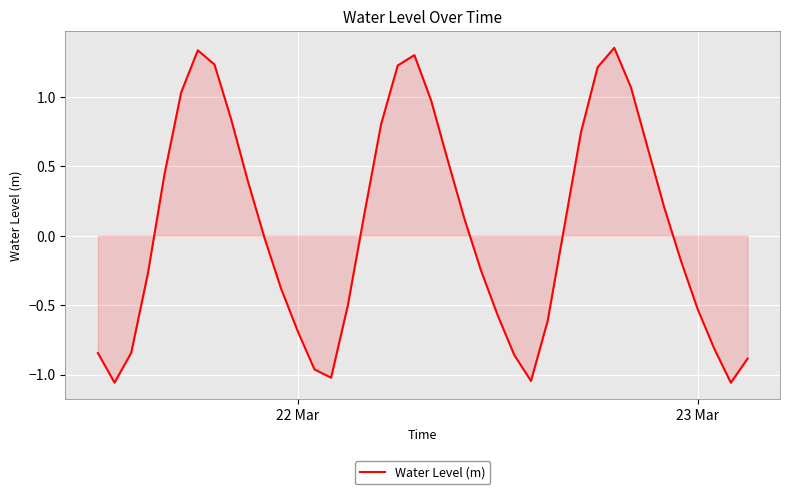

How many series are shown in this chart?

1